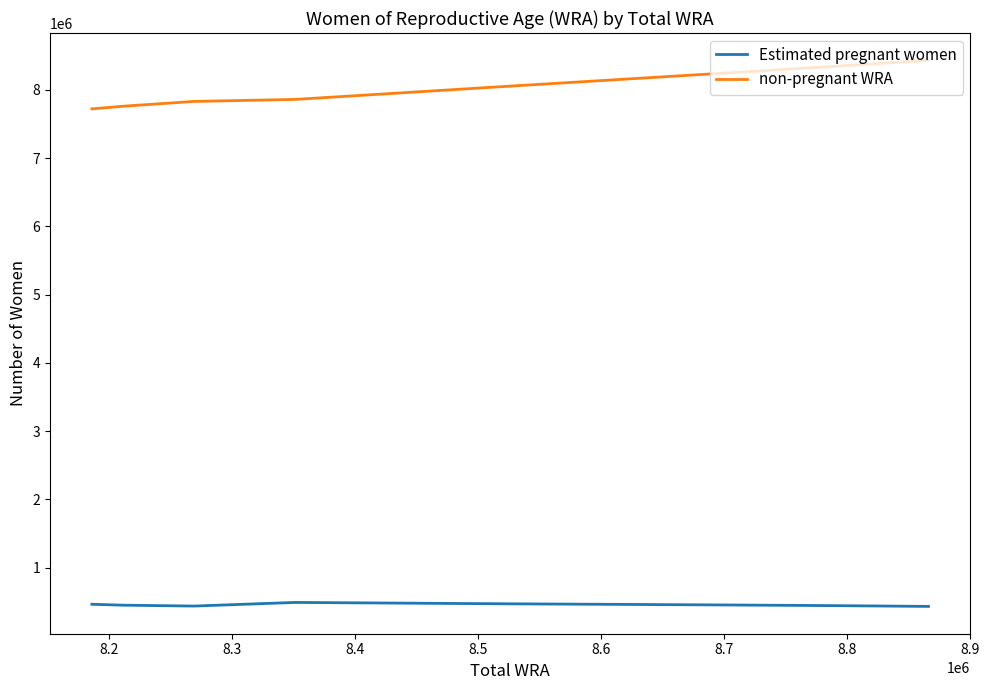

What is the average value of the Estimated pregnant women series?

456288.8